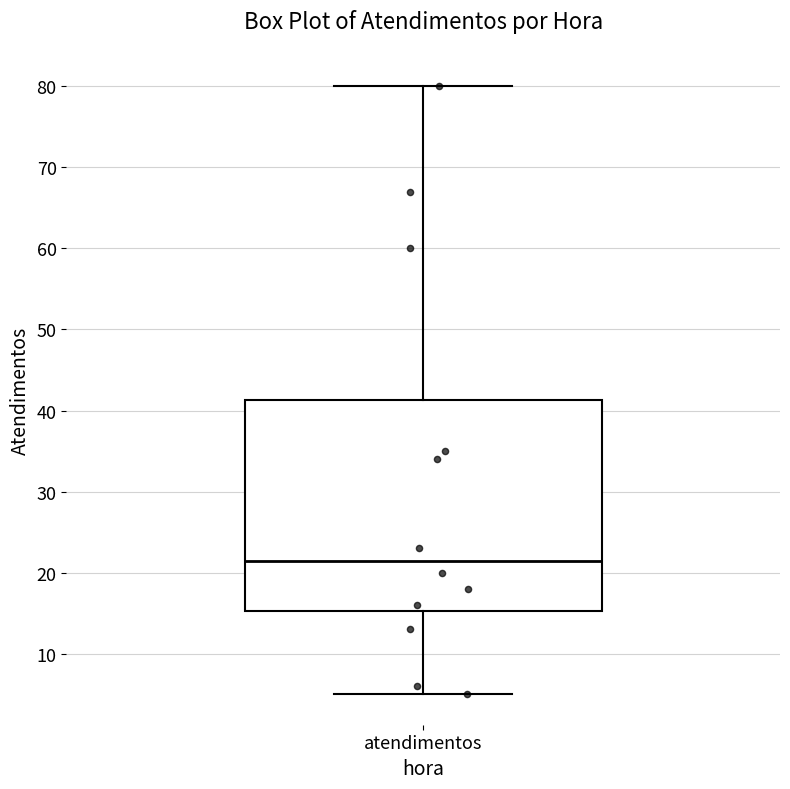

Transcribe this box plot: give where the median line is, the range the box spans, and where the two whiskers end, as read against the y-axis. The values are not printed on the chart, so give them approximately, as read against the axis.

median 22, box 15 to 41, whiskers 5 to 80